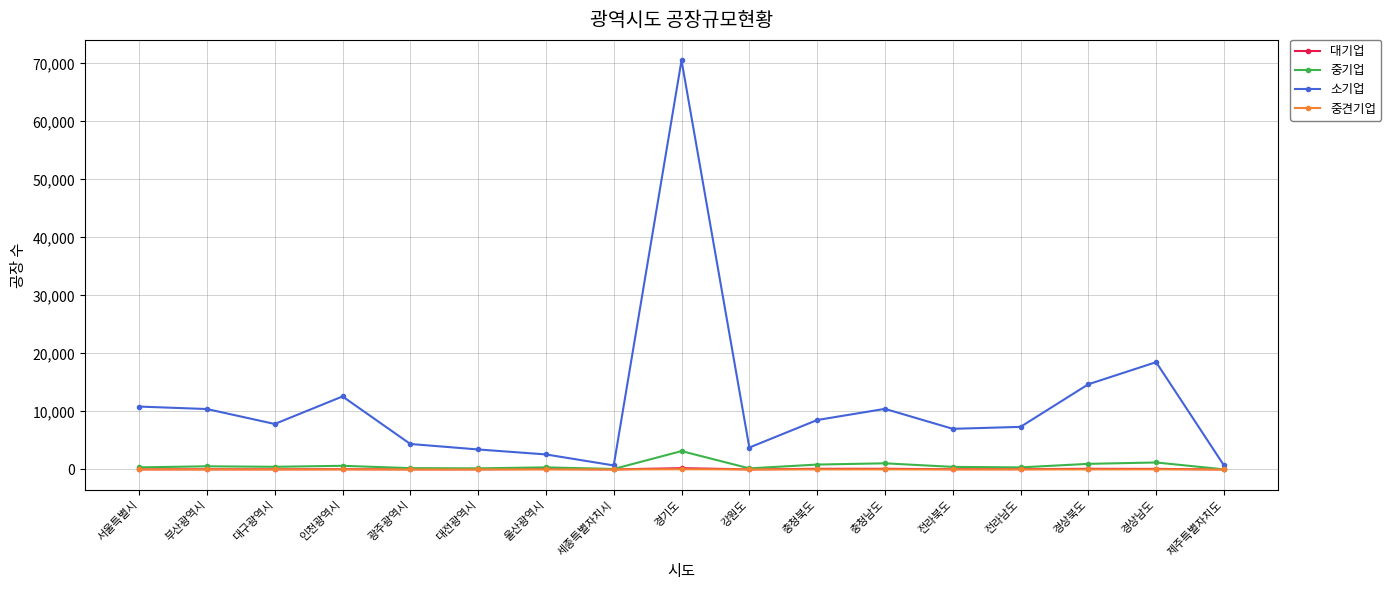

Which series has the largest range (max minus min)?

소기업